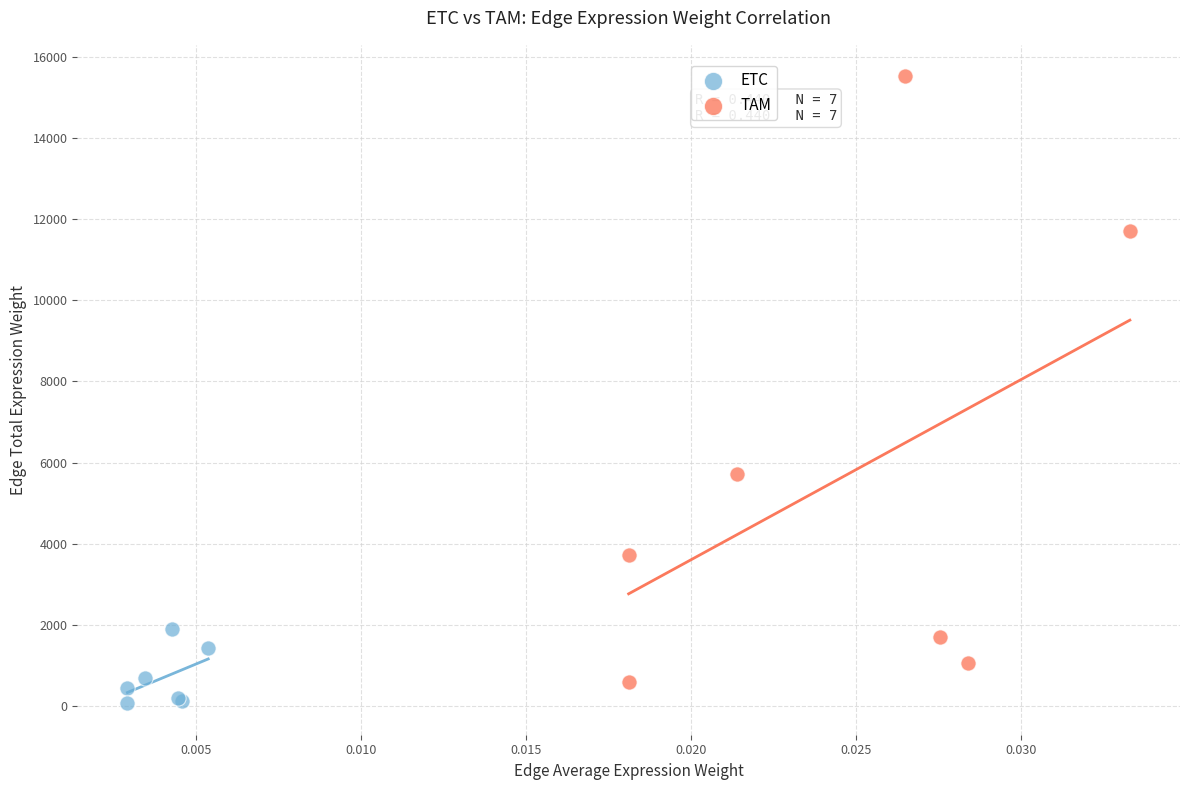

What are all the series names shown in the legend?

ETC, TAM